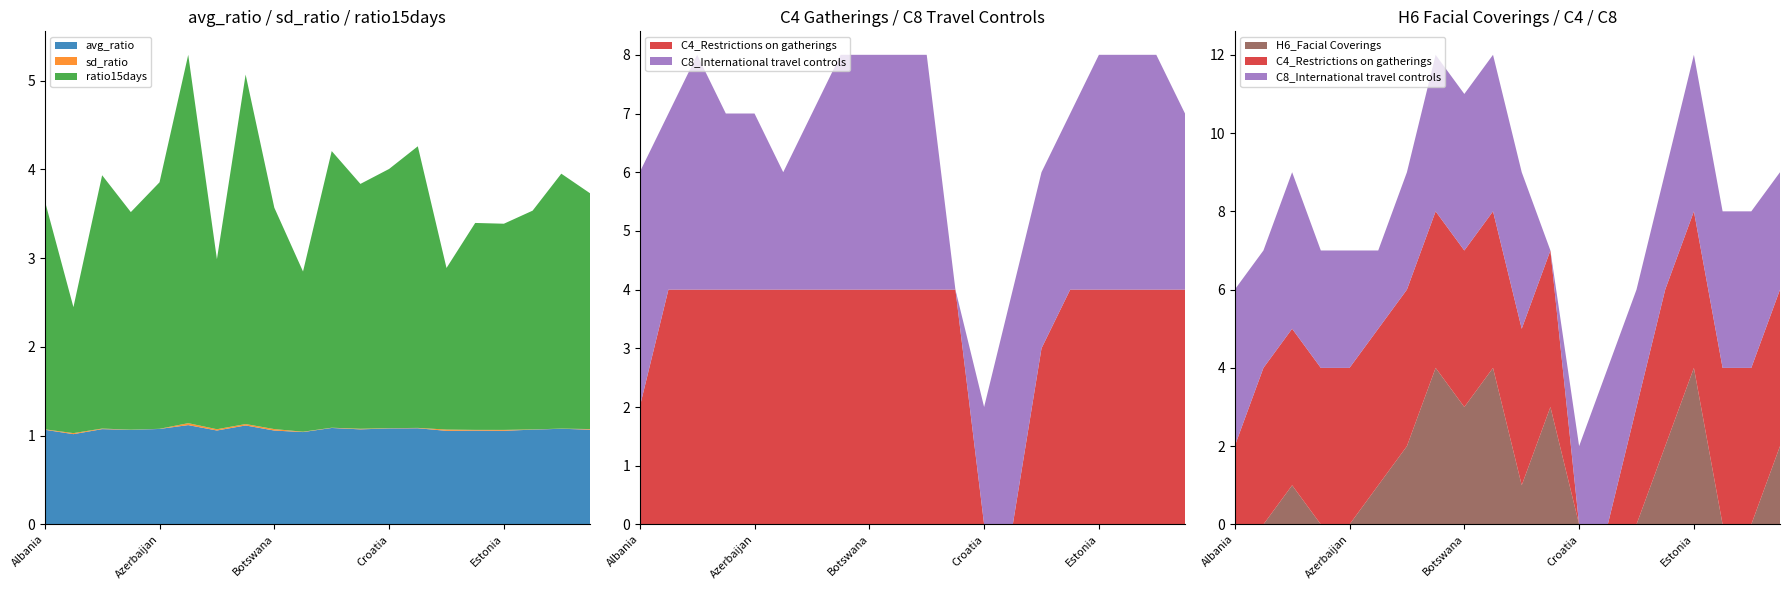

Reading right to left, what are all the values shown in this chart?

avg_ratio: Greece=1.1	Germany=1.1	Georgia=1.1	Estonia=1.1	Denmark=1.1	Czech Republic=1.1	Cyprus=1.1	Croatia=1.1	China=1.1	Bulgaria=1.1	Brazil=1.0	Botswana=1.1	Bermuda=1.1	Belgium=1.1	Barbados=1.1	Azerbaijan=1.1	Austria=1.1	Australia=1.1	Aruba=1.0	Albania=1.1
sd_ratio: Greece=0.0	Germany=0.0	Georgia=0.0	Estonia=0.0	Denmark=0.0	Czech Republic=0.0	Cyprus=0.0	Croatia=0.0	China=0.0	Bulgaria=0.0	Brazil=0.0	Botswana=0.0	Bermuda=0.0	Belgium=0.0	Barbados=0.0	Azerbaijan=0.0	Austria=0.0	Australia=0.0	Aruba=0.0	Albania=0.0
ratio15days: Greece=2.7	Germany=2.9	Georgia=2.5	Estonia=2.3	Denmark=2.3	Czech Republic=1.8	Cyprus=3.2	Croatia=2.9	China=2.8	Bulgaria=3.1	Brazil=1.8	Botswana=2.5	Bermuda=3.9	Belgium=1.9	Barbados=4.1	Azerbaijan=2.8	Austria=2.5	Australia=2.9	Aruba=1.4	Albania=2.6
C4_Restrictions on gatherings: Greece=4.0	Germany=4.0	Georgia=4.0	Estonia=4.0	Denmark=4.0	Czech Republic=3.0	Cyprus=0.0	Croatia=0.0	China=4.0	Bulgaria=4.0	Brazil=4.0	Botswana=4.0	Bermuda=4.0	Belgium=4.0	Barbados=4.0	Azerbaijan=4.0	Austria=4.0	Australia=4.0	Aruba=4.0	Albania=2.0
C8_International travel controls: Greece=3.0	Germany=4.0	Georgia=4.0	Estonia=4.0	Denmark=3.0	Czech Republic=3.0	Cyprus=4.0	Croatia=2.0	China=0.0	Bulgaria=4.0	Brazil=4.0	Botswana=4.0	Bermuda=4.0	Belgium=3.0	Barbados=2.0	Azerbaijan=3.0	Austria=3.0	Australia=4.0	Aruba=3.0	Albania=4.0
H6_Facial Coverings: Greece=2.0	Germany=0.0	Georgia=0.0	Estonia=4.0	Denmark=2.0	Czech Republic=0.0	Cyprus=0.0	Croatia=0.0	China=3.0	Bulgaria=1.0	Brazil=4.0	Botswana=3.0	Bermuda=4.0	Belgium=2.0	Barbados=1.0	Azerbaijan=0.0	Austria=0.0	Australia=1.0	Aruba=0.0	Albania=0.0